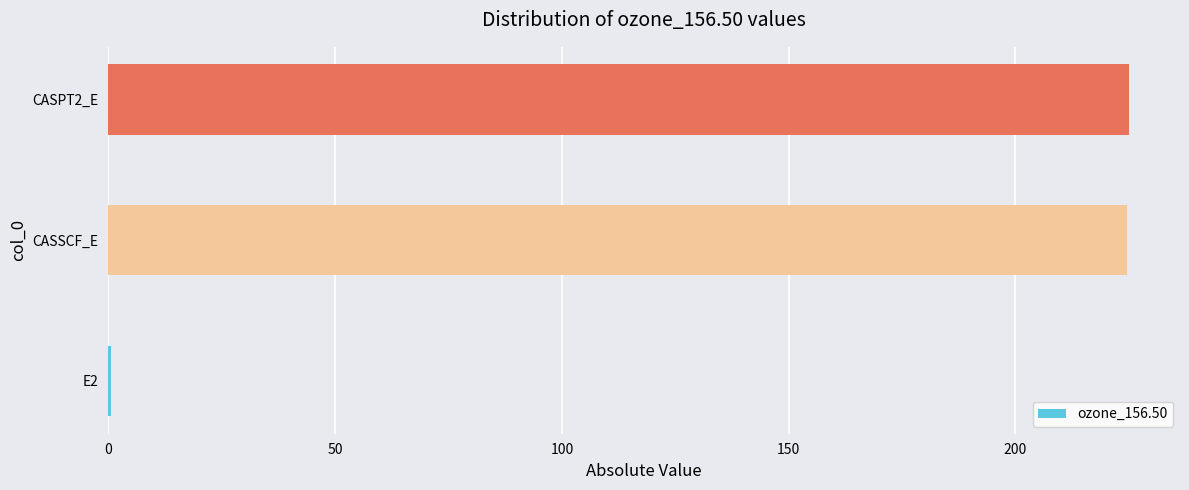

What is the sum of the values at CASPT2_E and CASSCF_E?

449.5